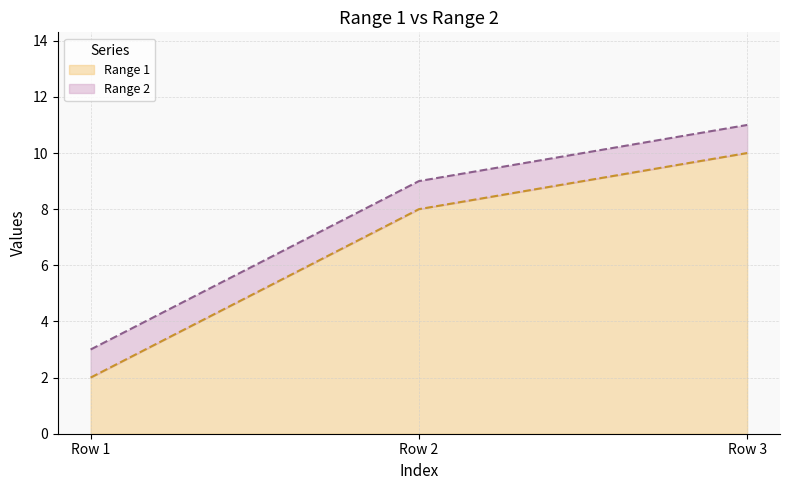

What is the value of the Range 2 point at the 3rd from the left?

11